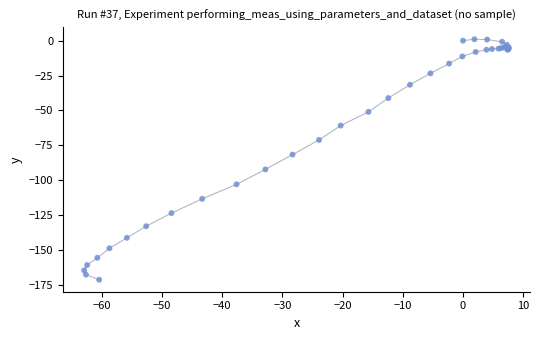

What Y value in the scatter plot is closest to -85?

-81.6